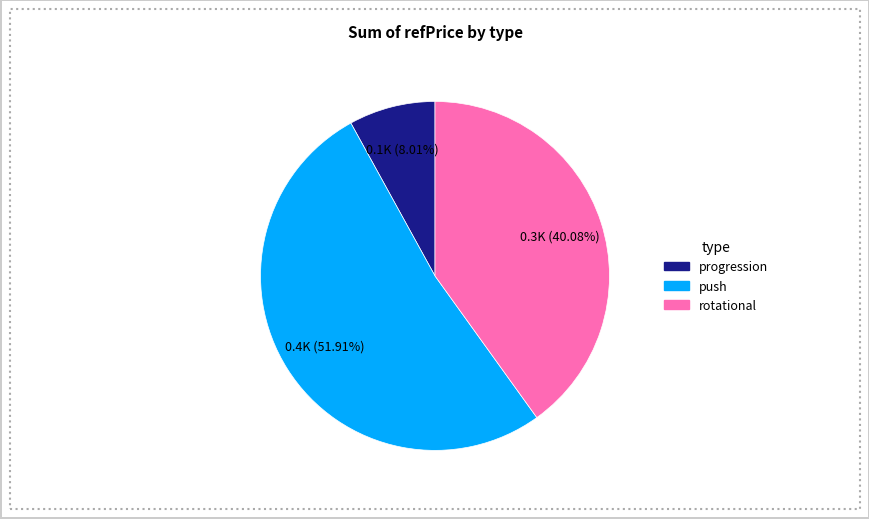

Is there a majority slice in this chart?

Yes